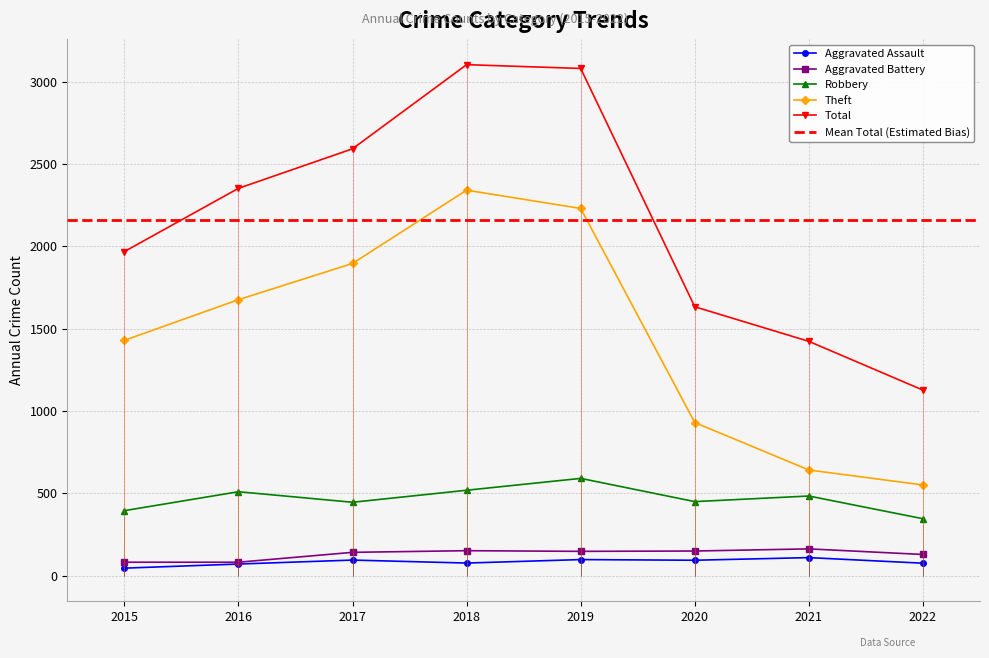

Where does the Aggravated Battery series first go above 148?

2018